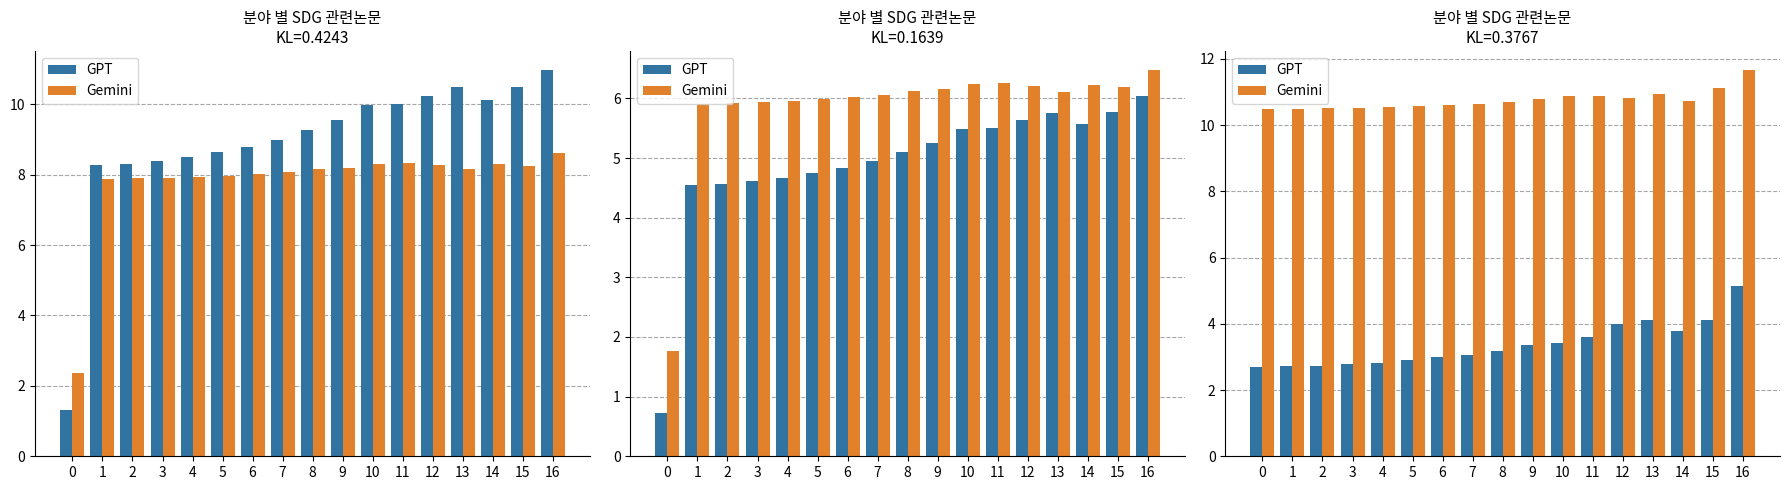

List the labels in order of GPT value, largest first.

16, 13, 15, 12, 14, 11, 10, 9, 8, 7, 6, 5, 4, 3, 2, 1, 0